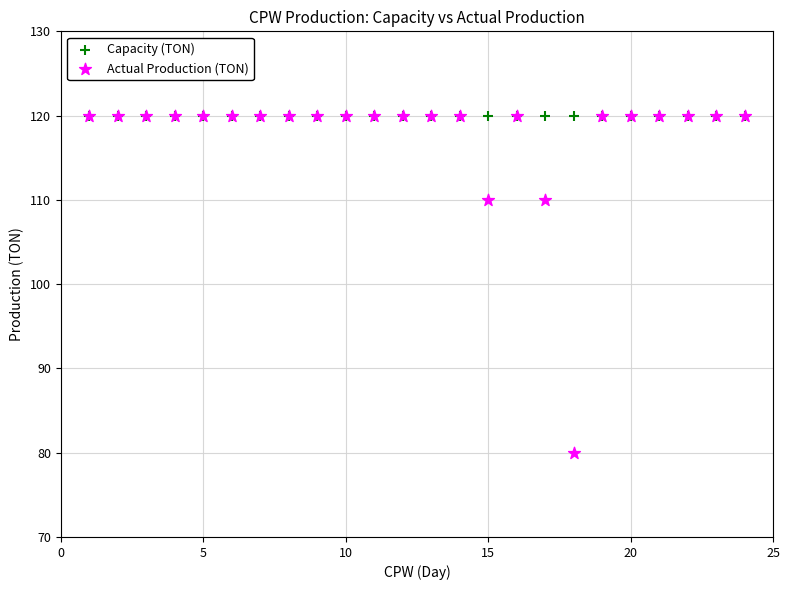

What are all the series names shown in the legend?

Capacity (TON), Actual Production (TON)